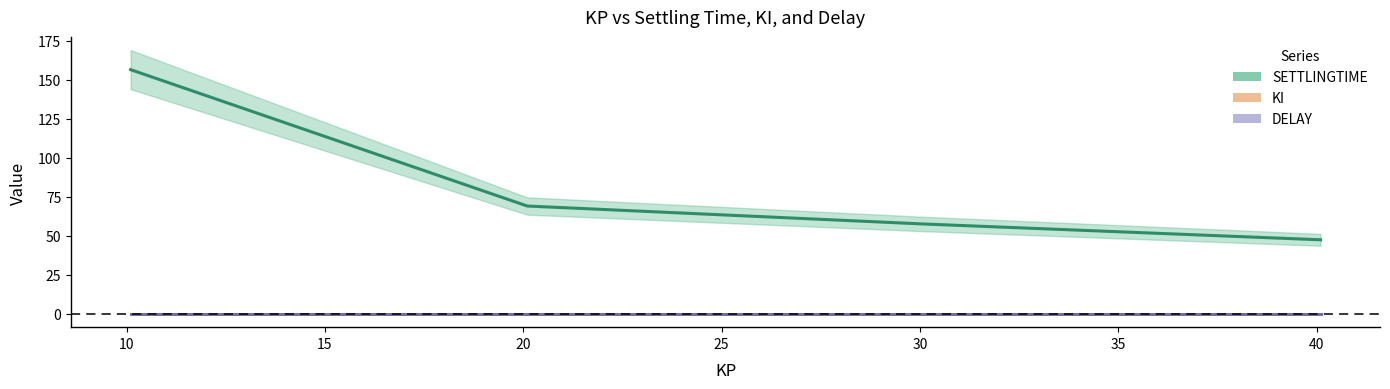

Does the chart have visible grid lines?

No